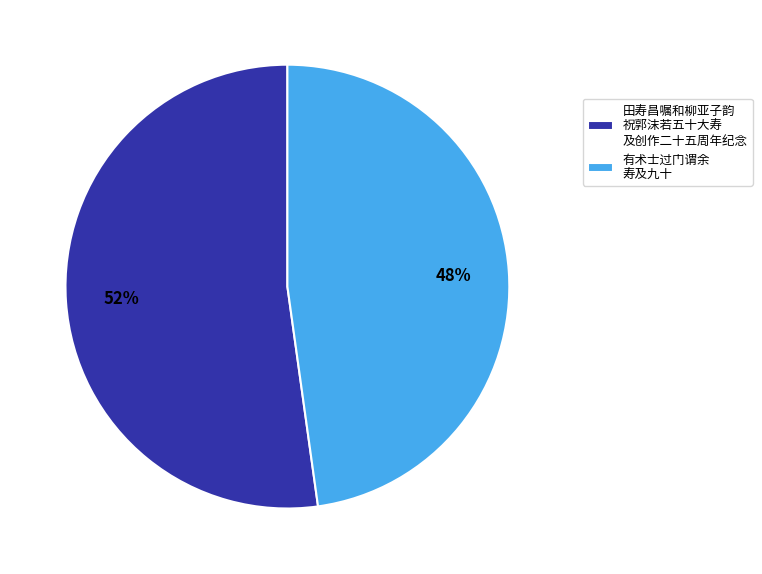

Rank the categories by value from lowest to highest.

有术士过门谓余 寿及九十, 田寿昌嘱和柳亚子韵 祝郭沫若五十大寿 及创作二十五周年纪念